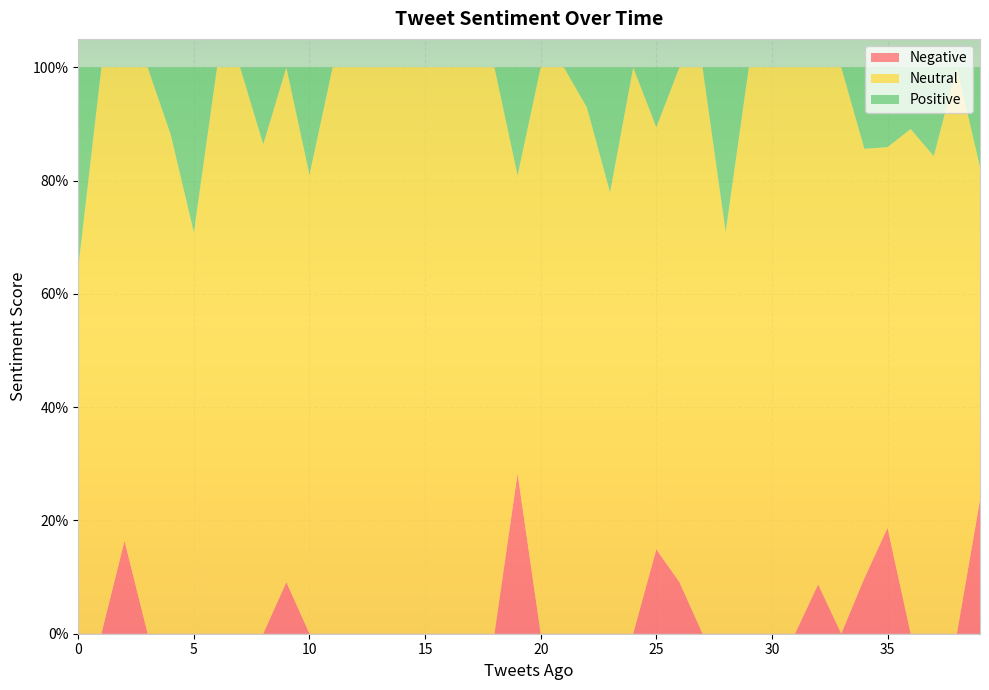

Reading left to right, extract all data points from this chart.

Negative: 0.0	0.0	0.2	0.0	0.0	0.0	0.0	0.0	0.0	0.1	0.0	0.0	0.0	0.0	0.0	0.0	0.0	0.0	0.0	0.3	0.0	0.0	0.0	0.0	0.0	0.1	0.1	0.0	0.0	0.0	0.0	0.0	0.1	0.0	0.1	0.2	0.0	0.0	0.0	0.2
Neutral: 0.6	1.0	0.8	1.0	0.9	0.7	1.0	1.0	0.9	0.9	0.8	1.0	1.0	1.0	1.0	1.0	1.0	1.0	1.0	0.5	1.0	1.0	0.9	0.8	1.0	0.7	0.9	1.0	0.7	1.0	1.0	1.0	0.9	1.0	0.8	0.7	0.9	0.8	1.0	0.6
Positive: 0.4	0.0	0.0	0.0	0.1	0.3	0.0	0.0	0.1	0.0	0.2	0.0	0.0	0.0	0.0	0.0	0.0	0.0	0.0	0.2	0.0	0.0	0.1	0.2	0.0	0.1	0.0	0.0	0.3	0.0	0.0	0.0	0.0	0.0	0.1	0.1	0.1	0.2	0.0	0.2